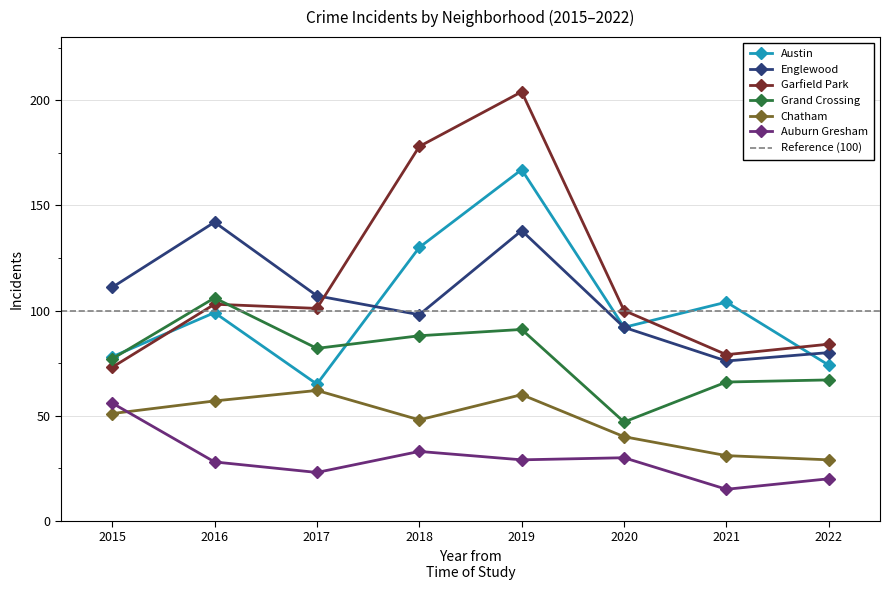

Which series has the widest spread of values?

Garfield Park